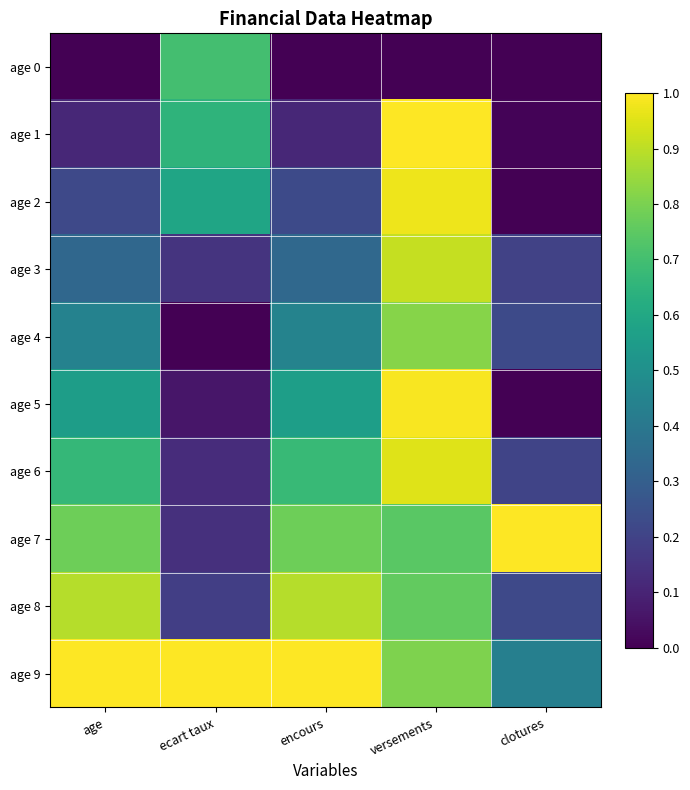

Reading right to left, list all the values displayed in this chart.

age 0: clotures=0.0	versements=0.0	encours=0.0	ecart taux=0.7	age=0.0
age 1: clotures=0.0	versements=1.0	encours=0.1	ecart taux=0.7	age=0.1
age 2: clotures=0.0	versements=1.0	encours=0.2	ecart taux=0.6	age=0.2
age 3: clotures=0.2	versements=0.9	encours=0.3	ecart taux=0.1	age=0.3
age 4: clotures=0.2	versements=0.8	encours=0.4	ecart taux=0.0	age=0.4
age 5: clotures=0.0	versements=1.0	encours=0.6	ecart taux=0.1	age=0.6
age 6: clotures=0.2	versements=1.0	encours=0.7	ecart taux=0.1	age=0.7
age 7: clotures=1.0	versements=0.7	encours=0.8	ecart taux=0.1	age=0.8
age 8: clotures=0.2	versements=0.8	encours=0.9	ecart taux=0.2	age=0.9
age 9: clotures=0.4	versements=0.8	encours=1.0	ecart taux=1.0	age=1.0